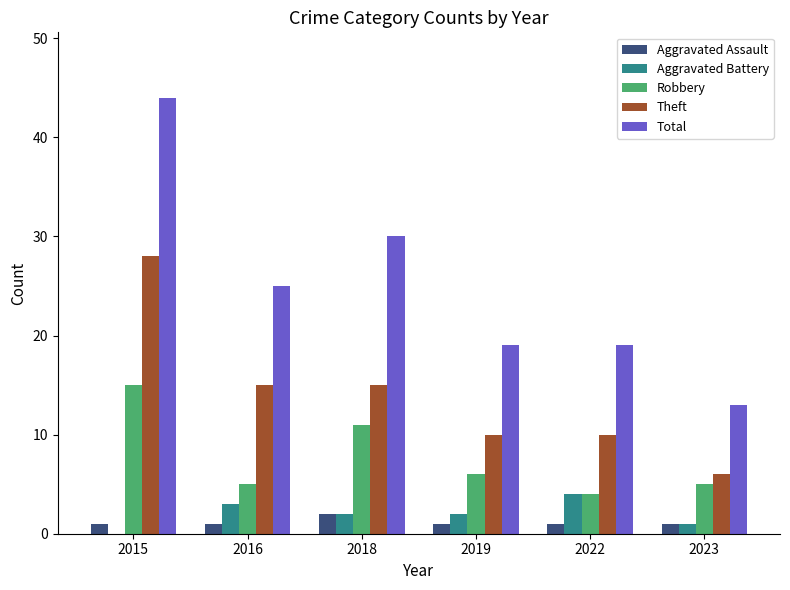

What is the sum of all Robbery values?

46